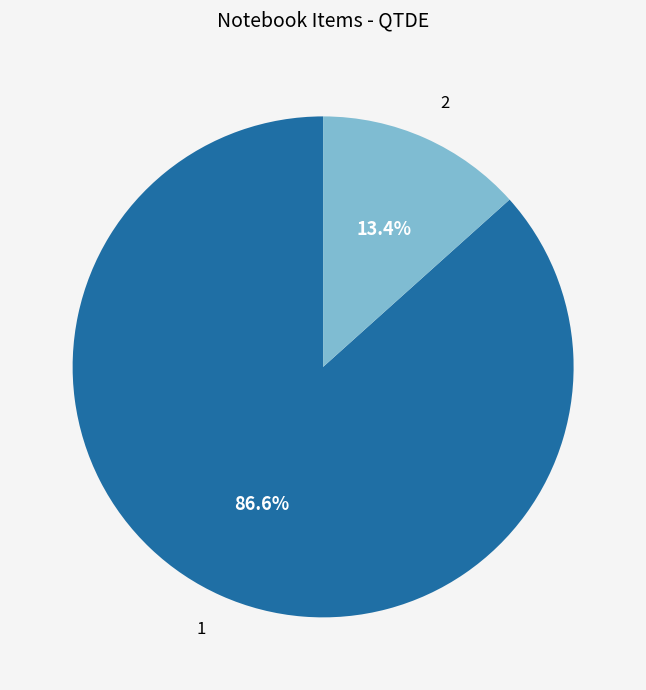

Count the number of slices in the pie.

2